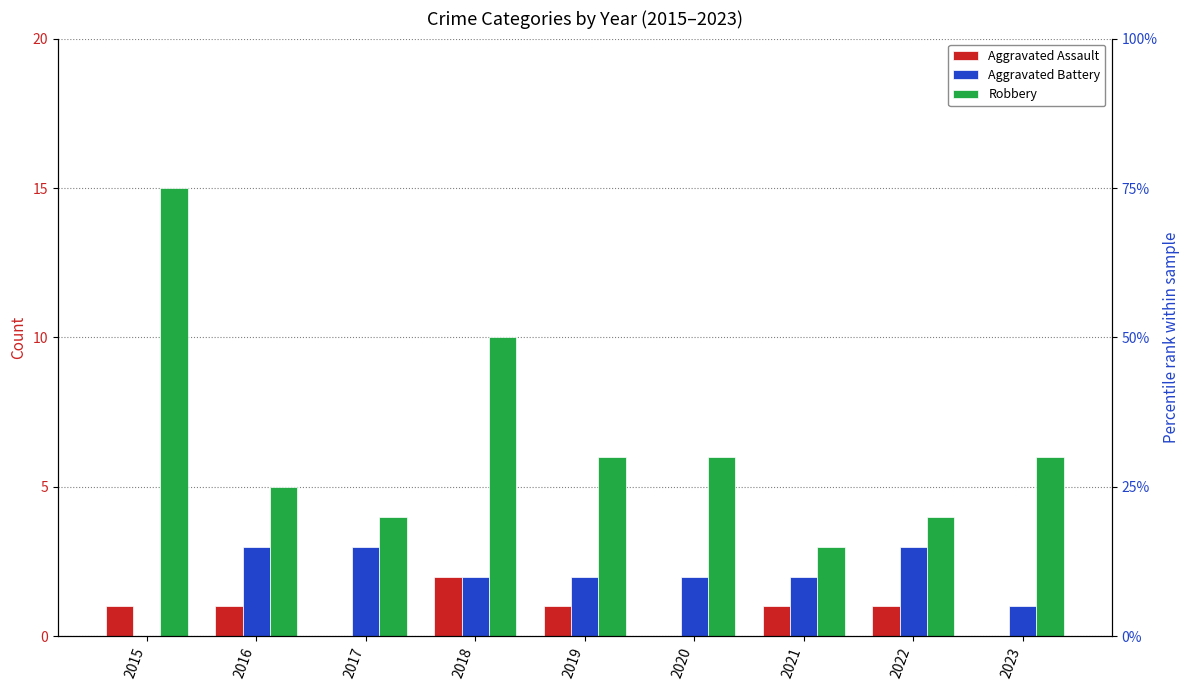

What is the average value of the Robbery series?

7